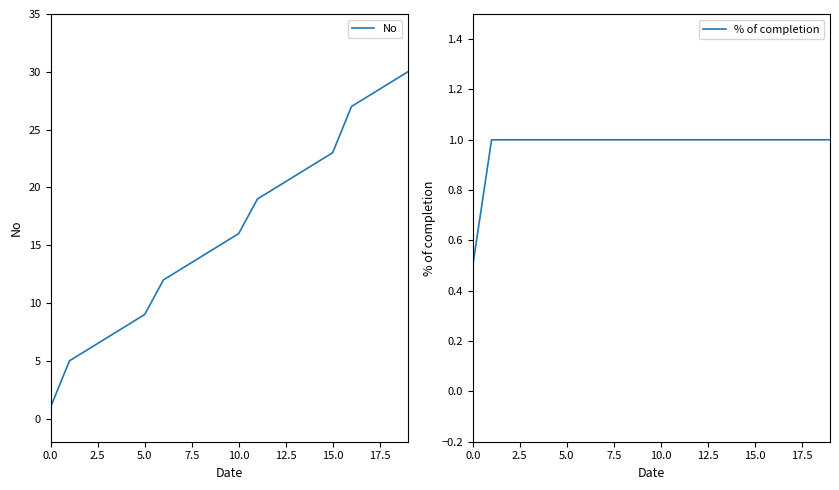

What are all the series names shown in the legend?

No, % of completion